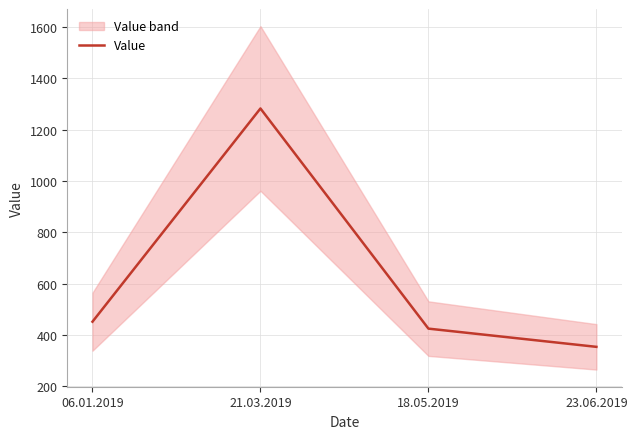

What is the change in value from 21.03.2019 to 18.05.2019?

-858